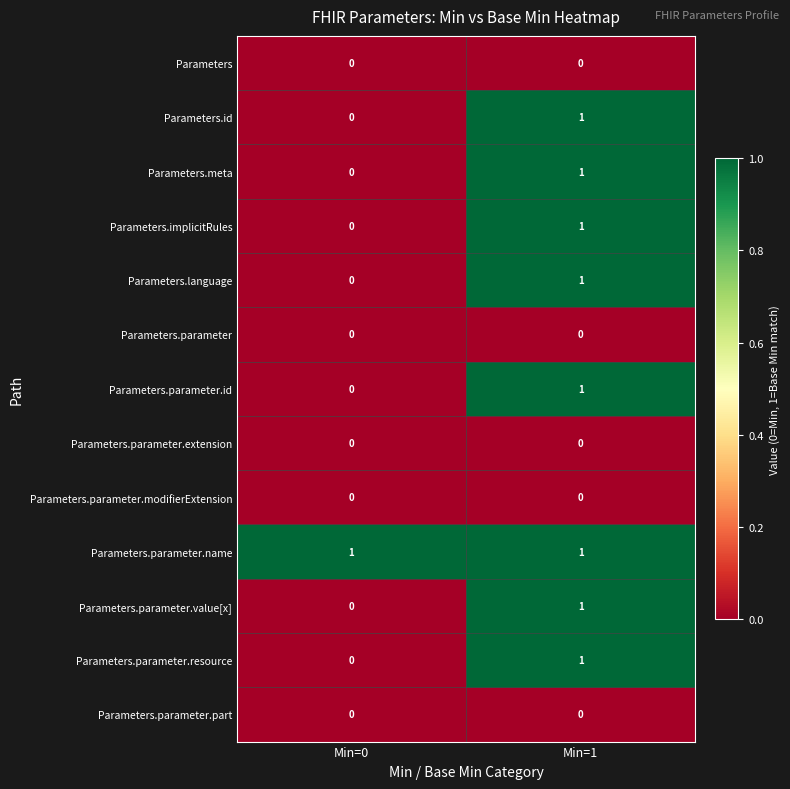

Which category has the highest value in the Parameters.meta series?

Min=1